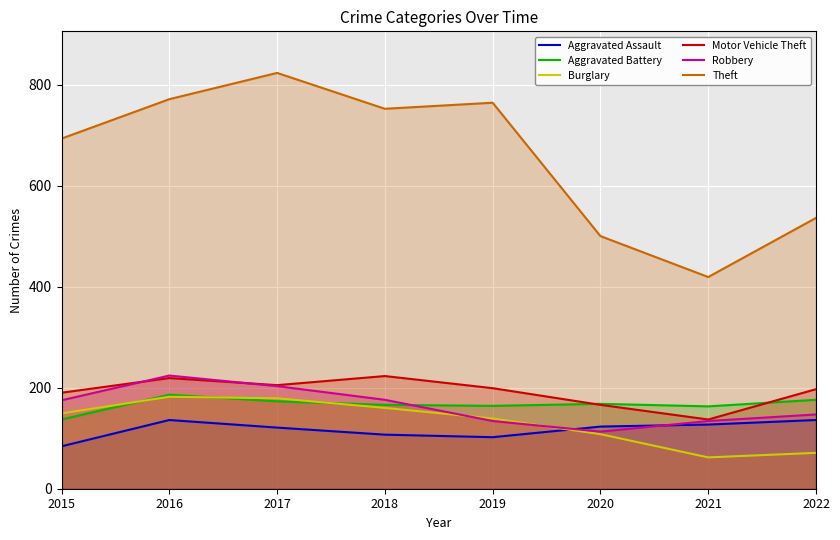

True or false: Aggravated Battery has more than 2 interior local peaks.

False